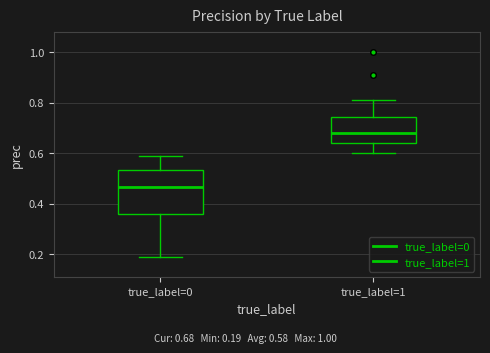

Reading left to right, transcribe this box plot: for each box, give where its median line is, the range the box spans, and where its two whiskers end, as read against the y-axis. The values are not printed on the chart, so give them approximately, as read against the axis.

true_label=0: median 0.46, box 0.36 to 0.54, whiskers 0.20 to 0.60
true_label=1: median 0.68, box 0.64 to 0.74, whiskers 0.60 to 0.82